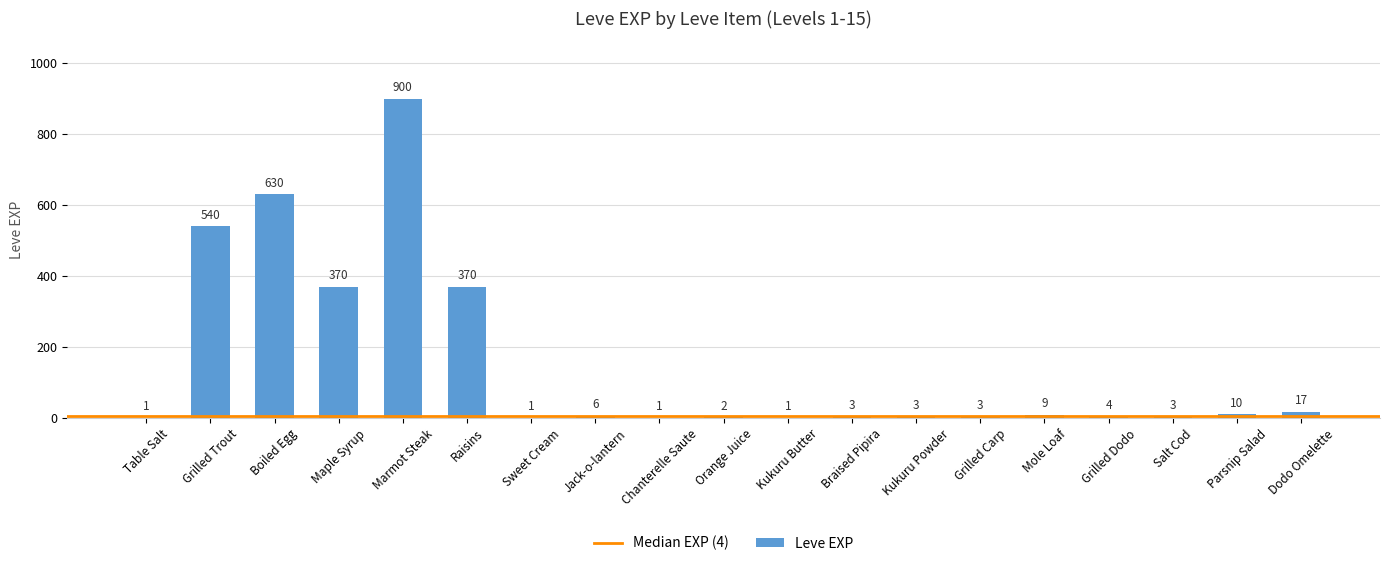

At which category does the chart reach its peak across all series?

Marmot Steak